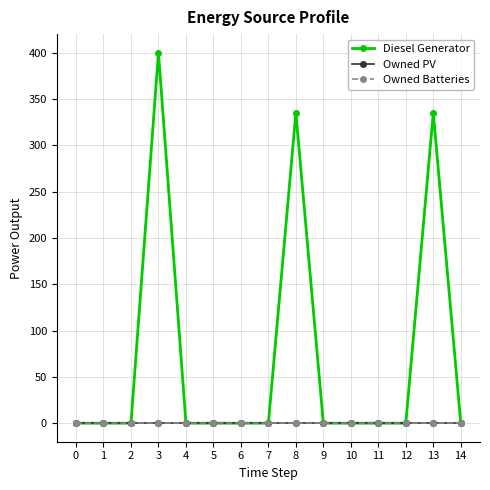

Does the chart have visible grid lines?

Yes